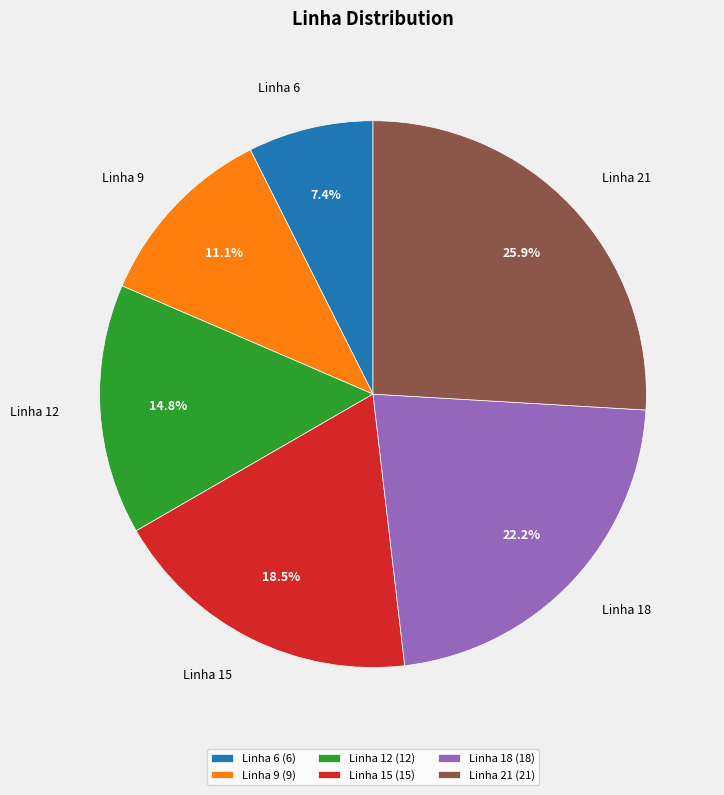

What is the total percentage of Linha 18 and Linha 9?

33.3%